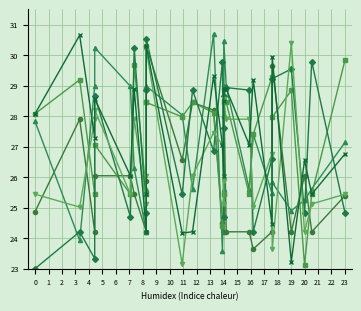

The value of col6 at 4 is 26.0. True or false?

True